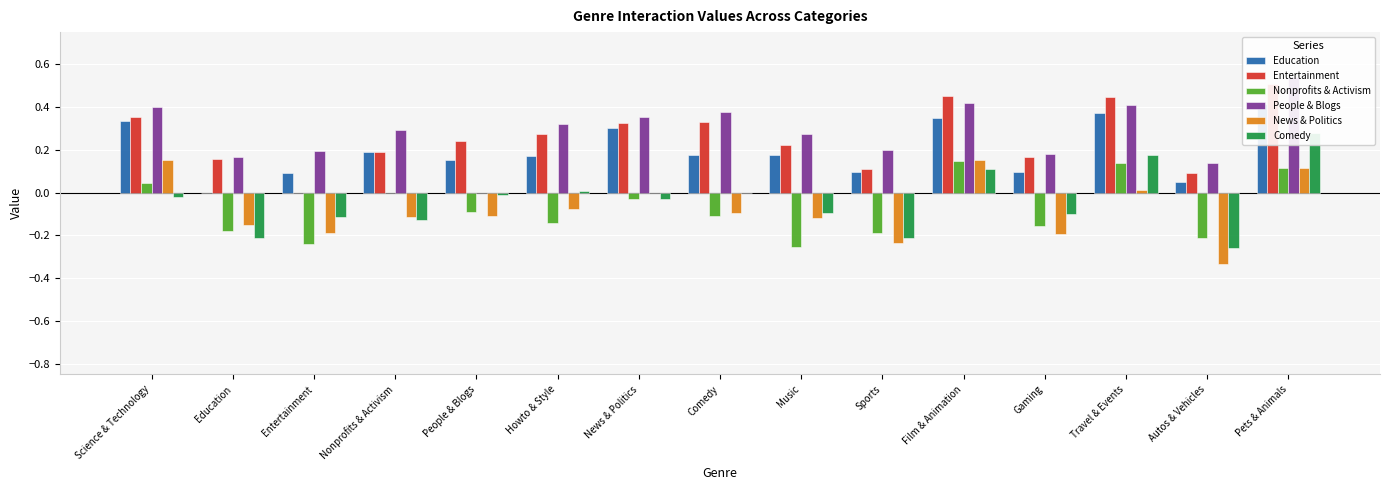

How many bars are there in each group?

6